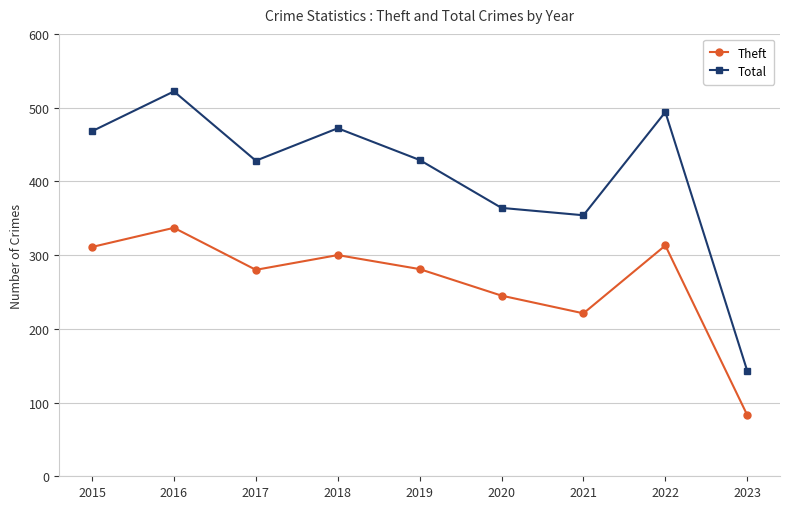

What is the difference between the highest and lowest values at 2020?

119